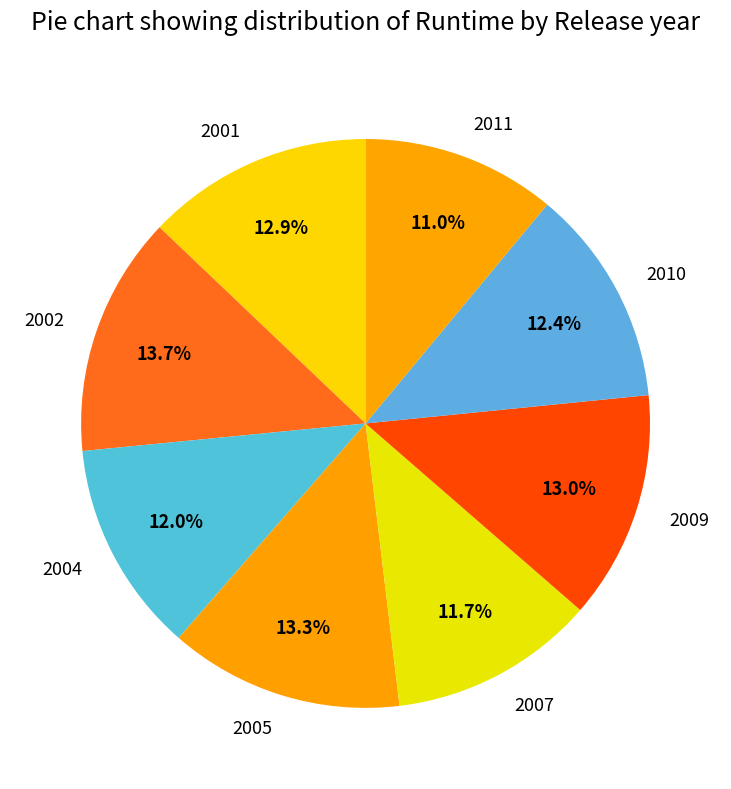

How many segments does this pie chart have?

8